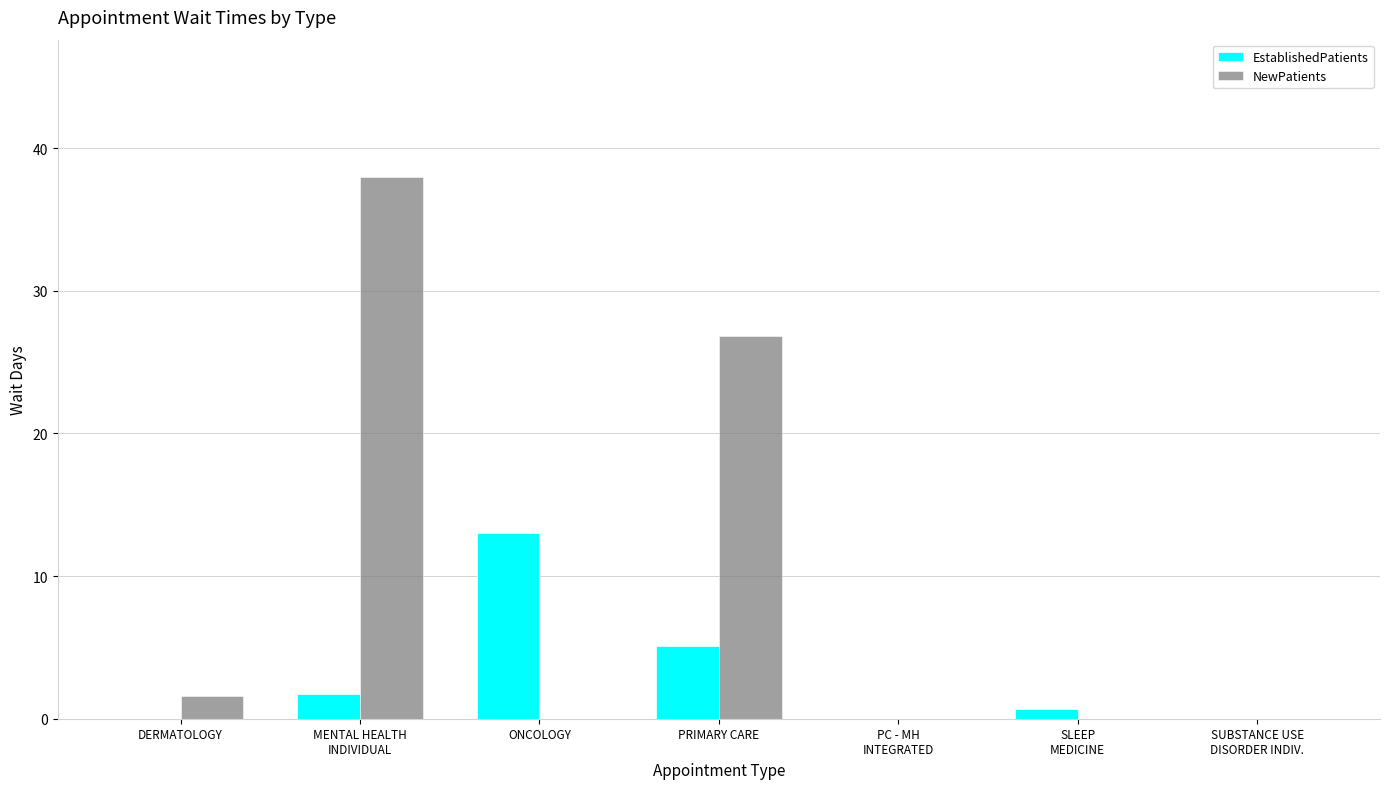

What is the difference between the EstablishedPatients values at ONCOLOGY and MENTAL HEALTH
INDIVIDUAL?

11.3